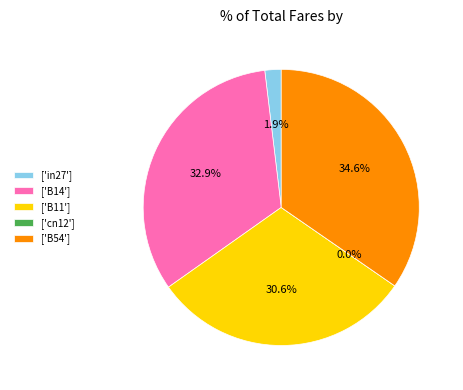

Is the sum of in27 and B11 greater than half?

No